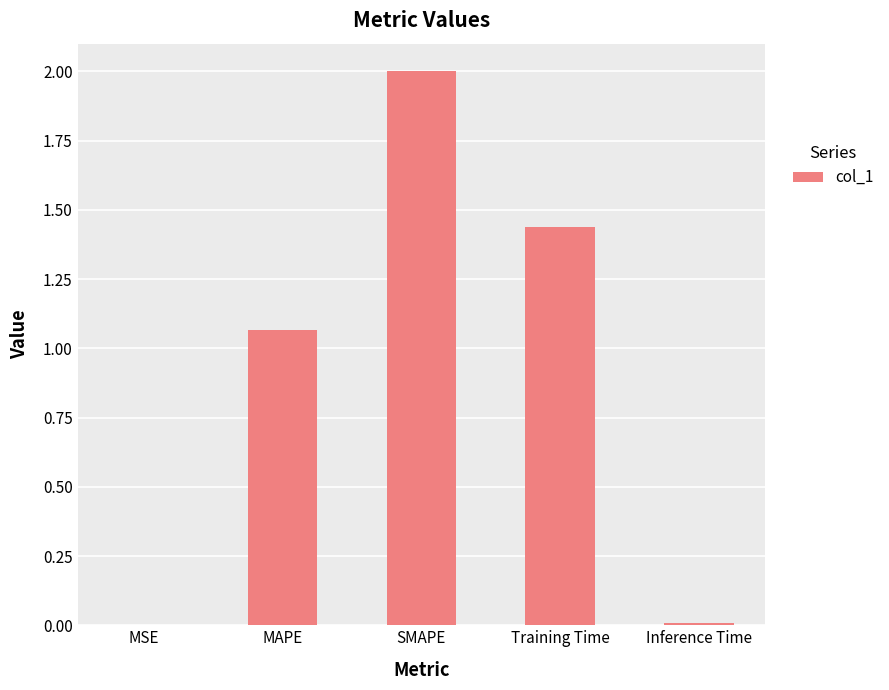

What is the maximum value shown in the chart?

2.0